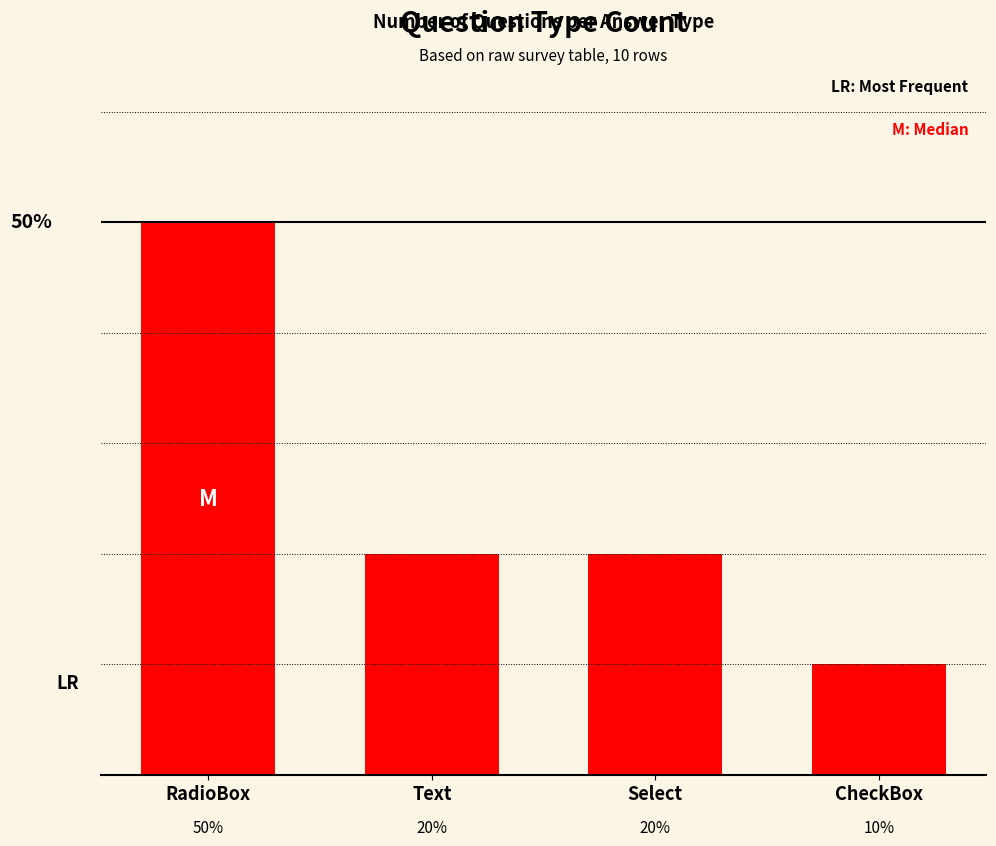

Between Text and CheckBox, which is larger?

Text